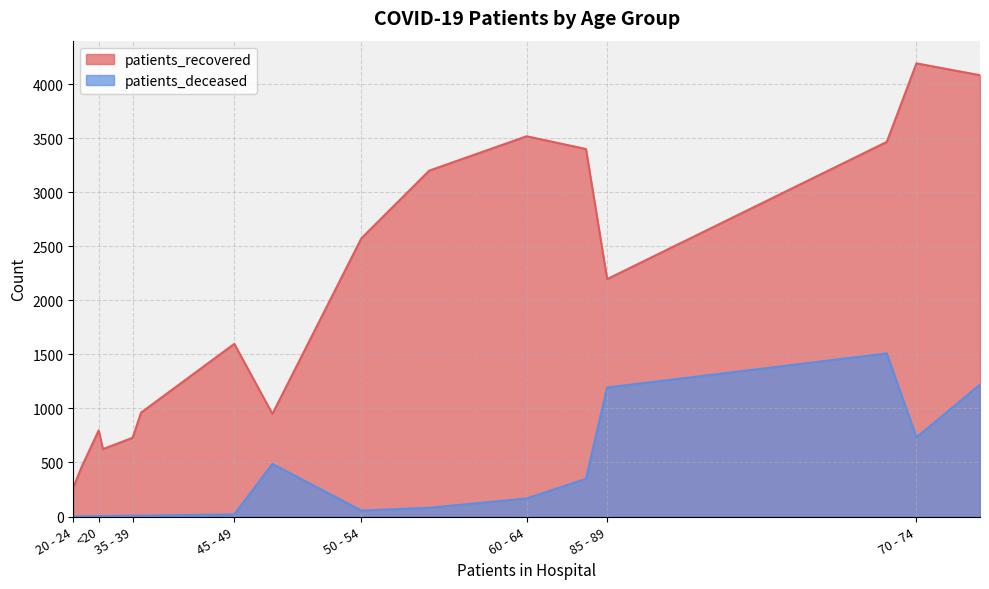

What is the difference between the maximum and minimum values in the patients_deceased series?

1509